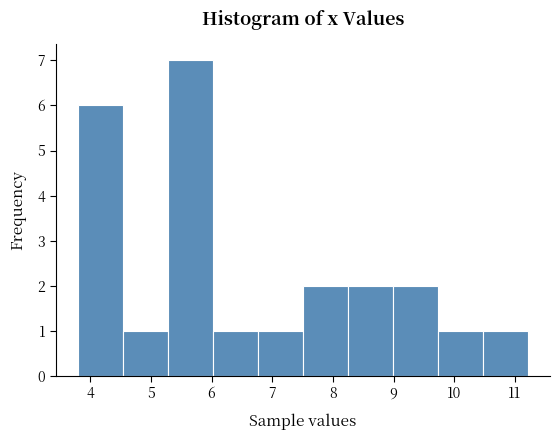

What is the height of the bar covering 6.0 to 6.8 on the x-axis? Neither the bar edges nor the heights are printed on the chart, so give them approximately, as read against the axes.

1